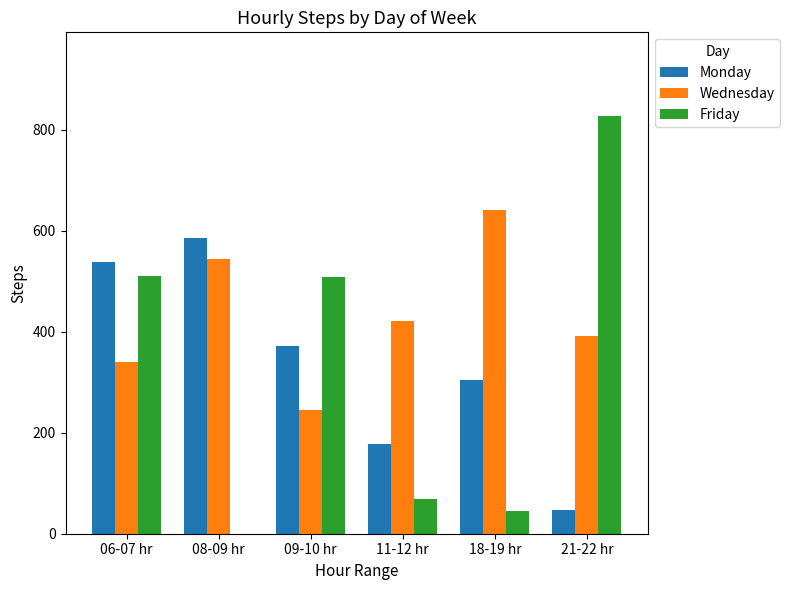

Is it true that Wednesday equals 234 at 21-22 hr?

False